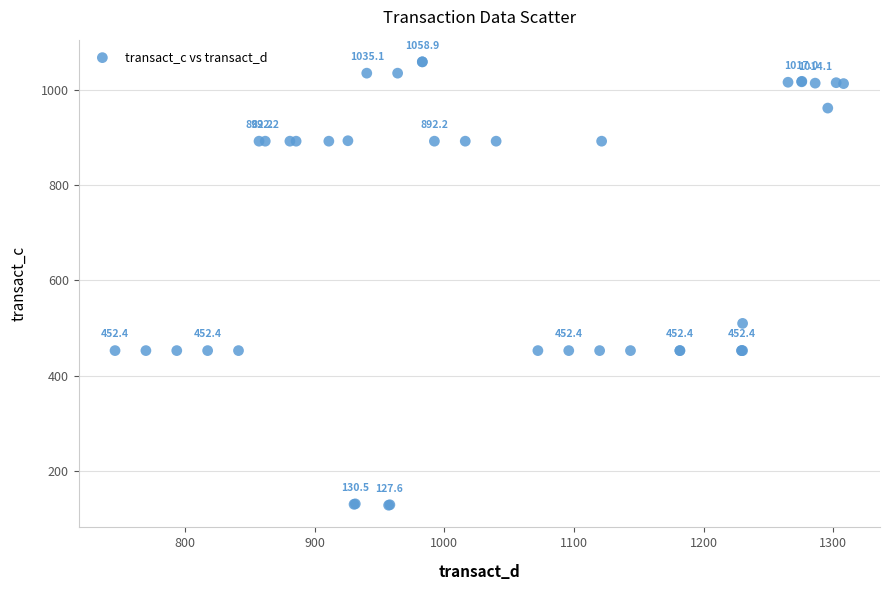

What Y value in the scatter plot is closest to 593?

509.5